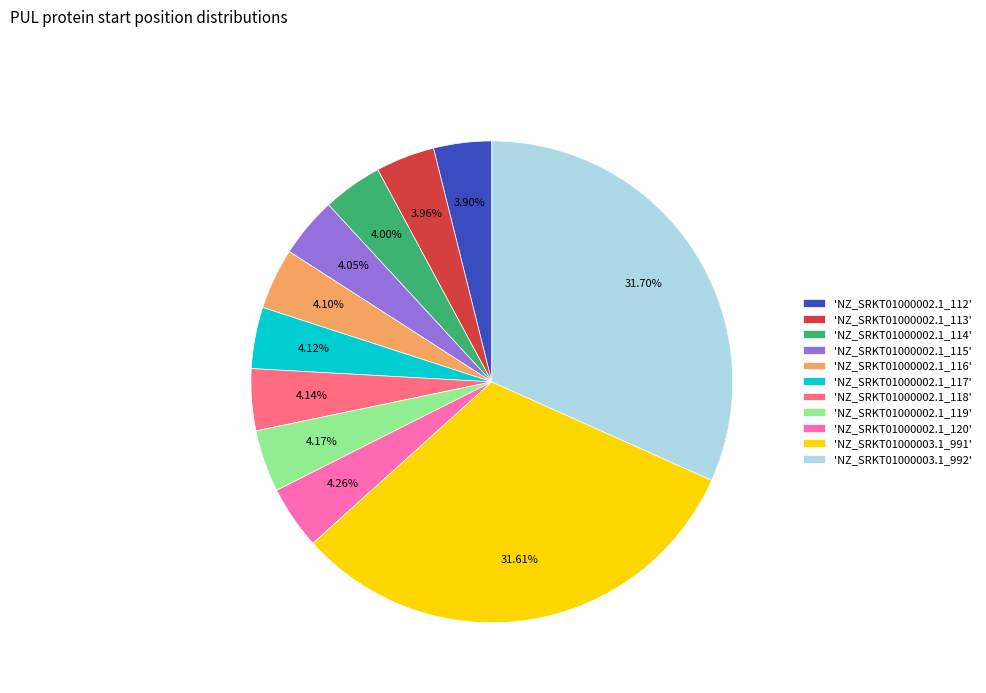

Is there any slice that represents more than half of the pie?

No